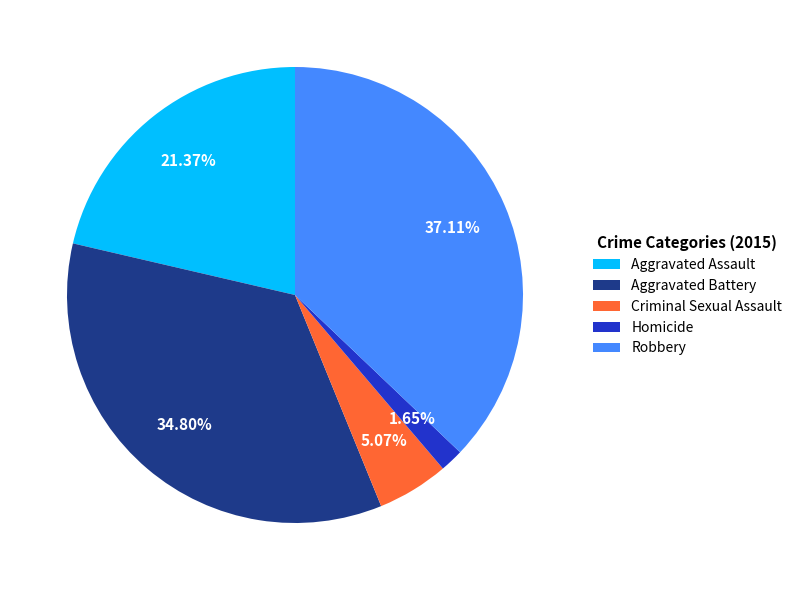

Rank the categories by value from highest to lowest.

Robbery, Aggravated Battery, Aggravated Assault, Criminal Sexual Assault, Homicide